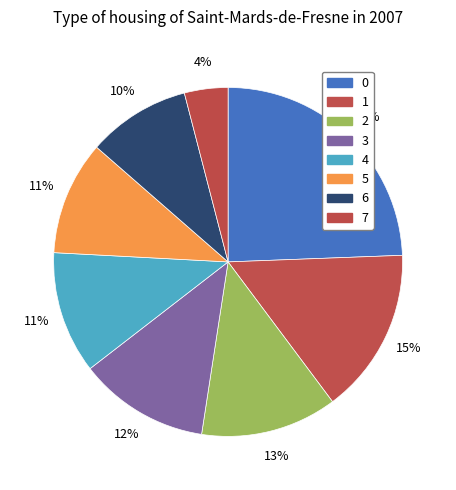

To the nearest percent, what percentage of the pie is 3?

12%